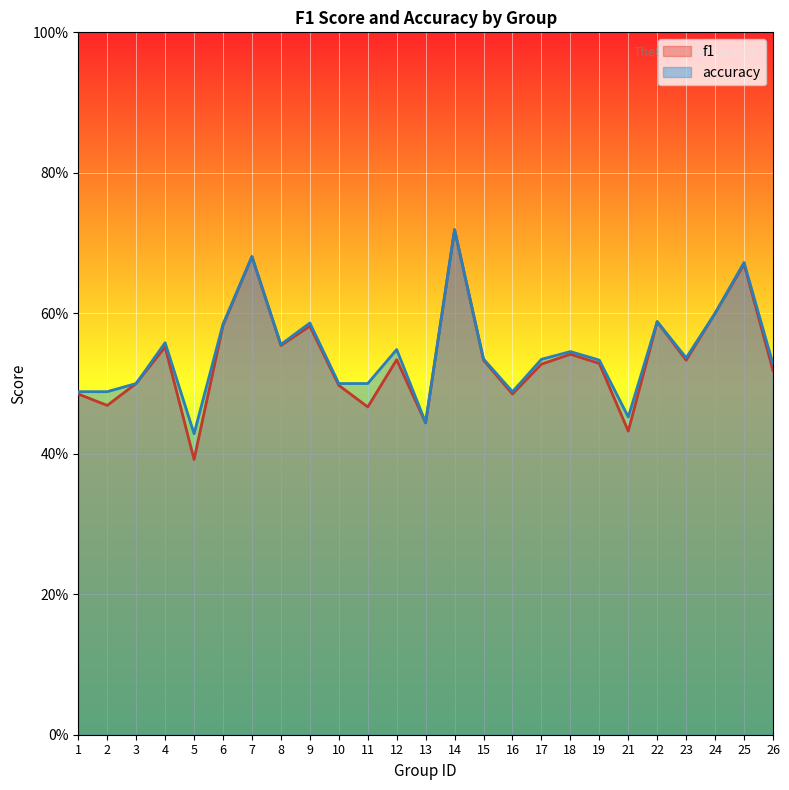

Reading right to left, list all the values displayed in this chart.

f1: 26=0.5	25=0.7	24=0.6	23=0.5	22=0.6	21=0.4	19=0.5	18=0.5	17=0.5	16=0.5	15=0.5	14=0.7	13=0.4	12=0.5	11=0.5	10=0.5	9=0.6	8=0.6	7=0.7	6=0.6	5=0.4	4=0.6	3=0.5	2=0.5	1=0.5
accuracy: 26=0.5	25=0.7	24=0.6	23=0.5	22=0.6	21=0.5	19=0.5	18=0.5	17=0.5	16=0.5	15=0.5	14=0.7	13=0.4	12=0.5	11=0.5	10=0.5	9=0.6	8=0.6	7=0.7	6=0.6	5=0.4	4=0.6	3=0.5	2=0.5	1=0.5